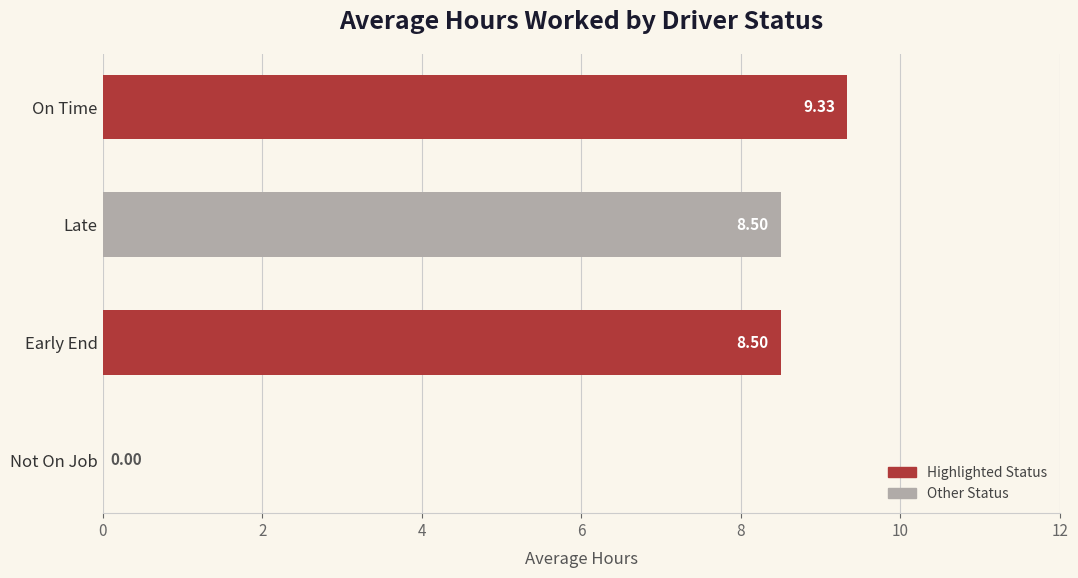

What is the sum of the values at Late and Early End?

17.0